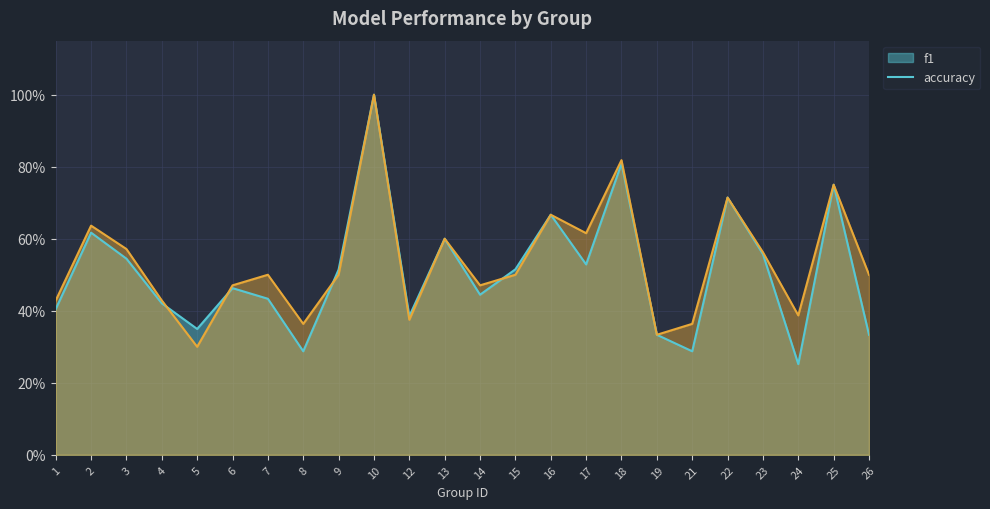

Which series has the largest total across all categories?

accuracy